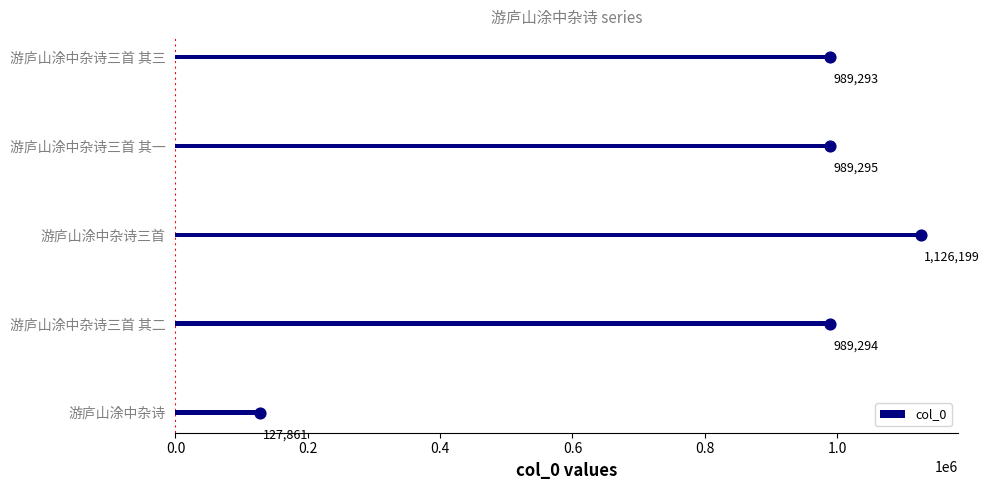

What is the lowest value of the col_0 series?

127861